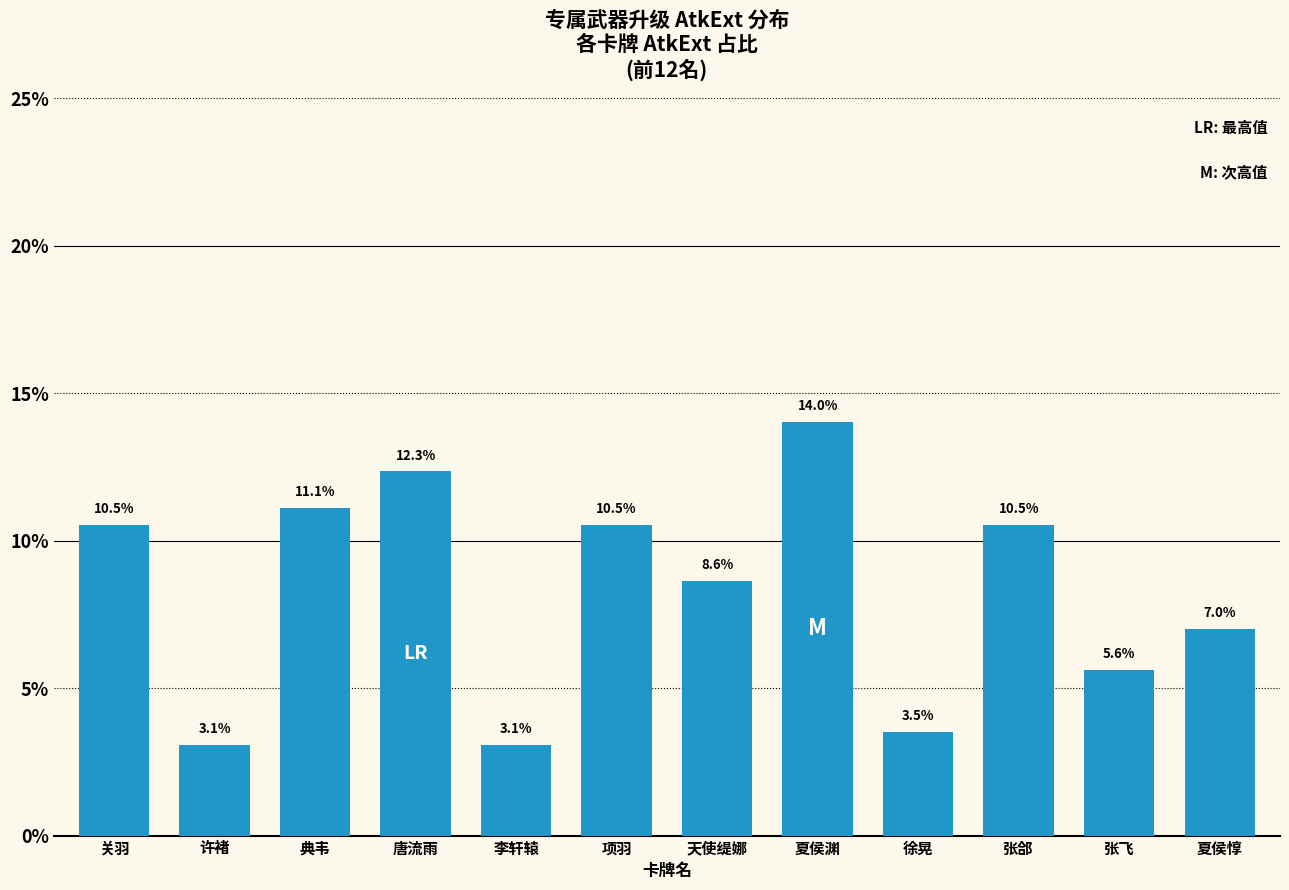

What is the approximate value at 徐晃?

3.5